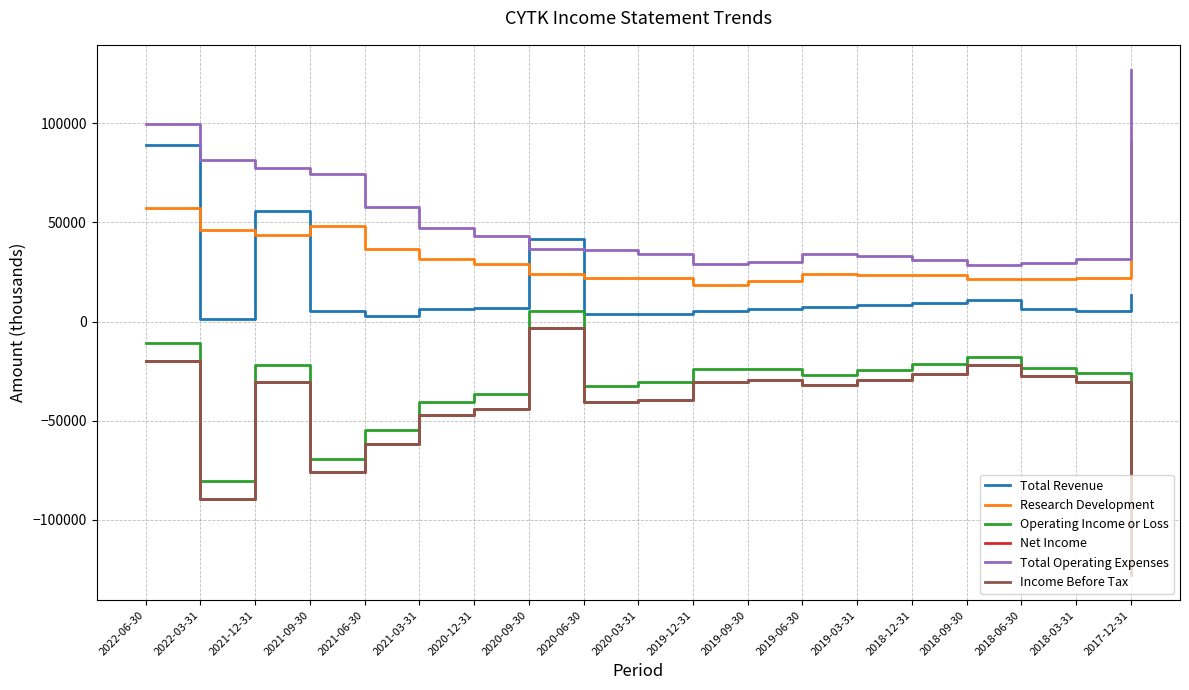

How many lines are shown in the chart?

6